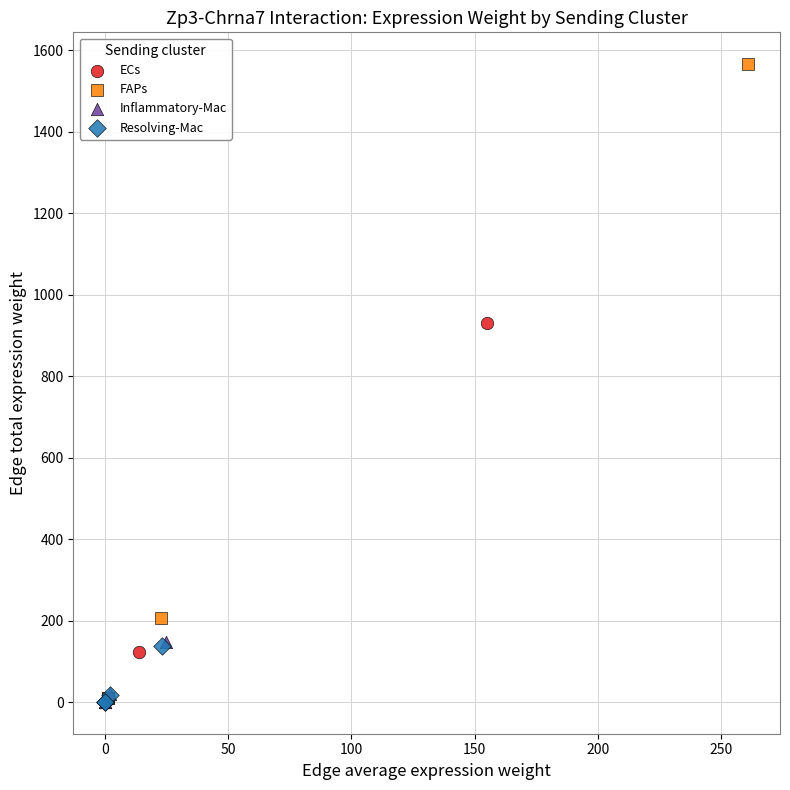

Which series has the largest Y range (max minus min)?

FAPs